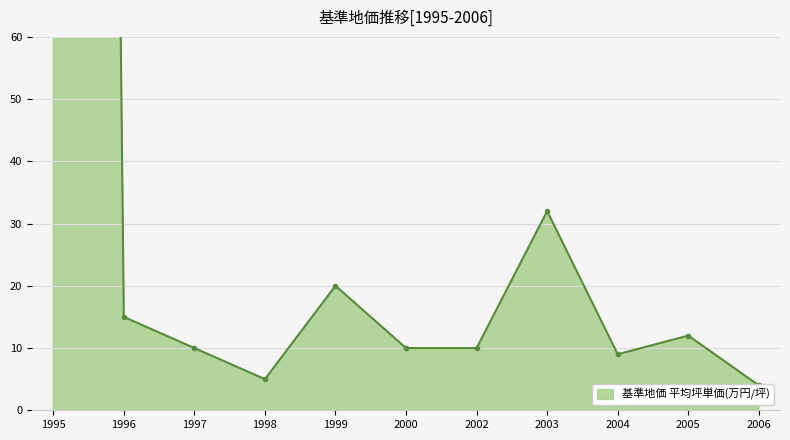

Reading left to right, extract all data points from this chart.

1050	15	10	5	20	10	10	32	9	12	4